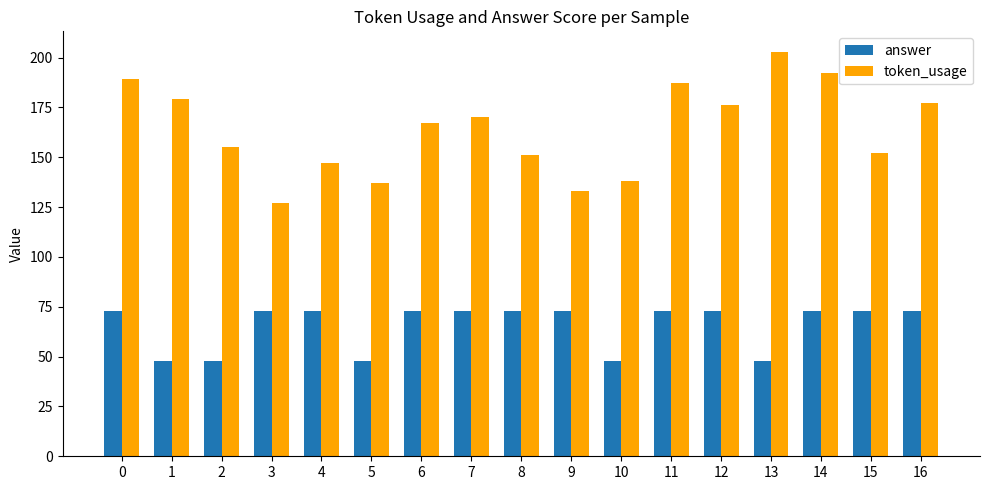

Reading left to right, transcribe all the data shown in this chart.

answer: 73	48	48	73	73	48	73	73	73	73	48	73	73	48	73	73	73
token_usage: 189	179	155	127	147	137	167	170	151	133	138	187	176	203	192	152	177